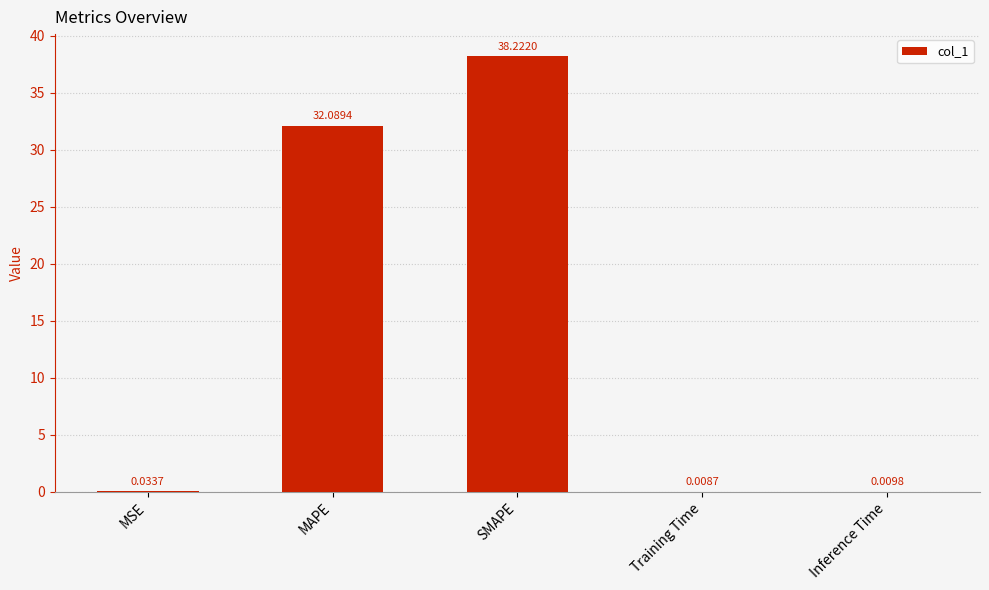

What is the greatest value displayed?

38.2